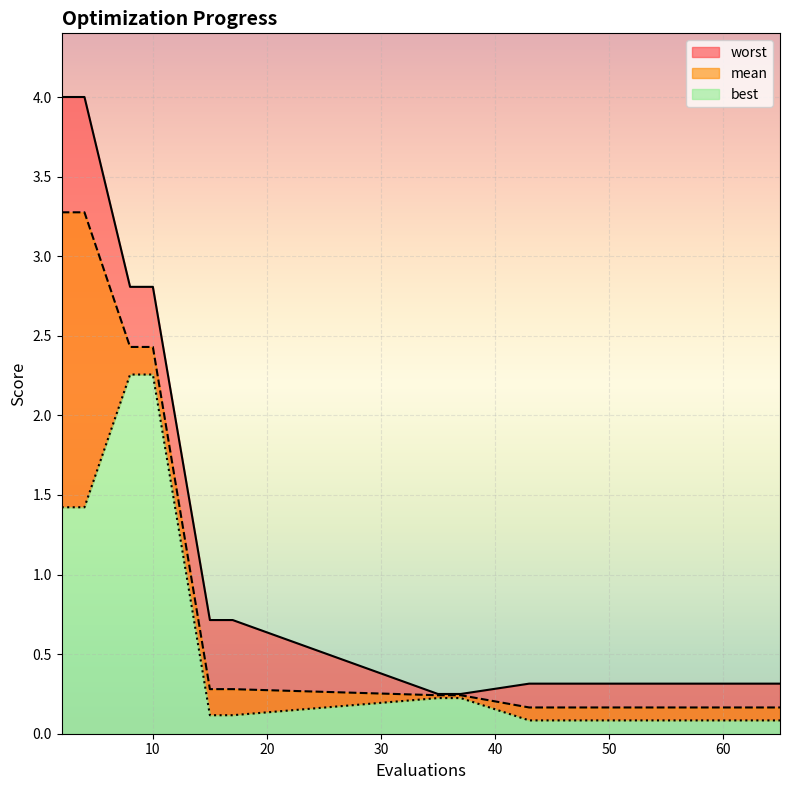

Rank the categories by best value from lowest to highest.

43, 47, 50, 53, 58, 62, 65, 15, 17, 35, 37, 2, 4, 8, 10